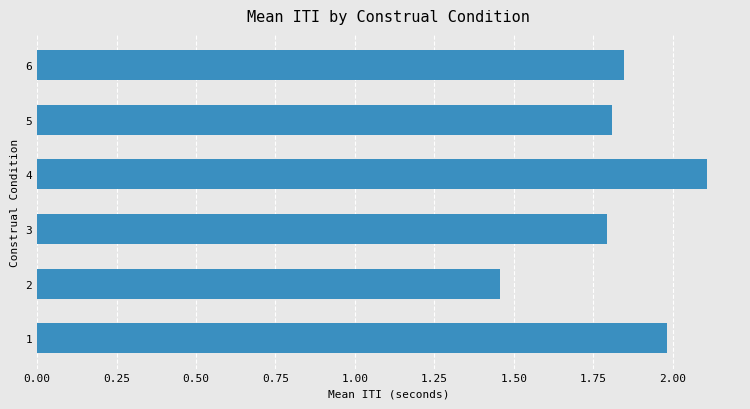

What is the maximum value shown in the chart?

2.1